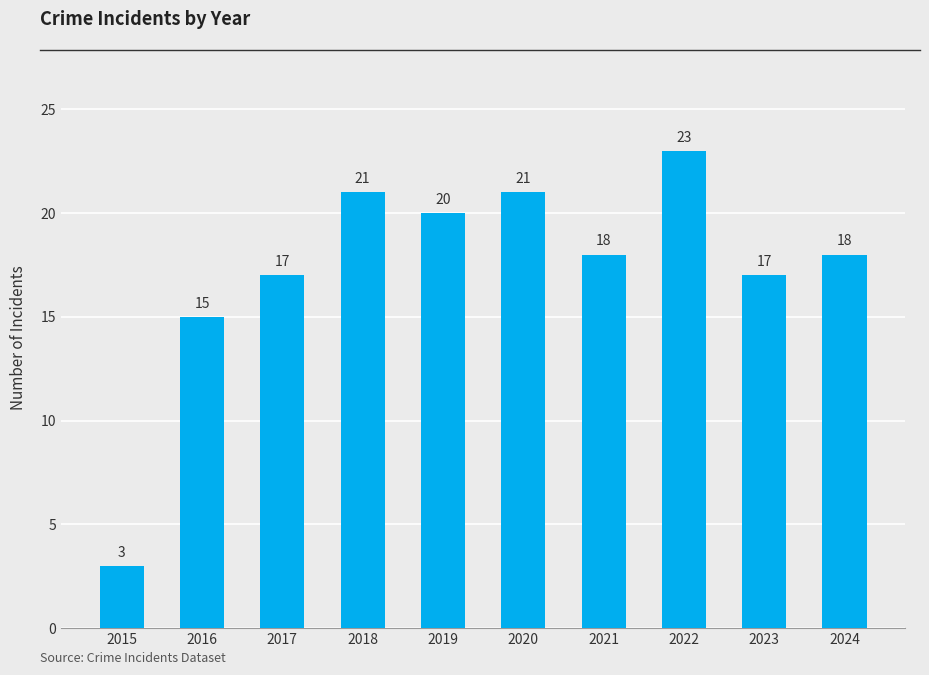

What is the value of the 6th bar from the left?

21